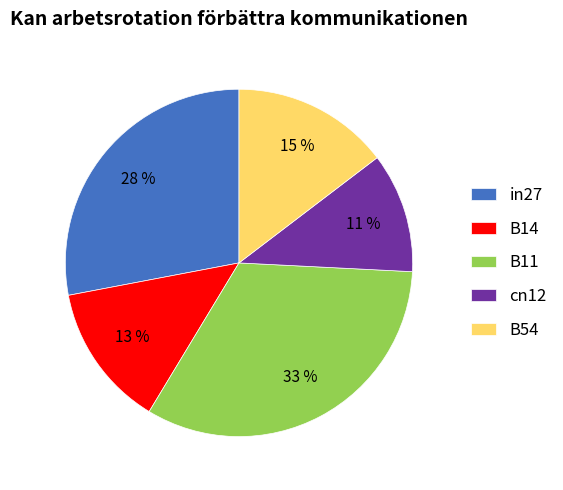

How many slices are in this pie chart?

5